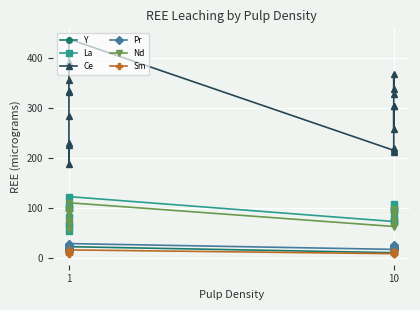

True or false: Pr and La cross at least once.

False